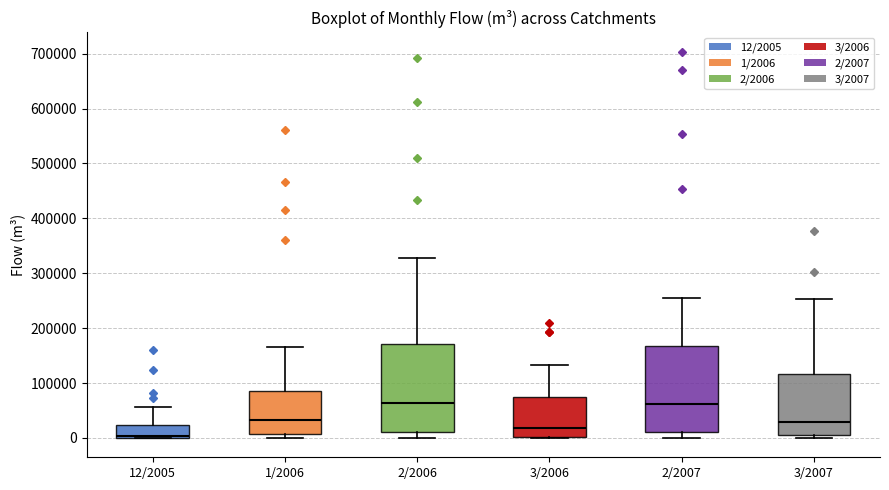

Which box has the lowest median line?

12/2005